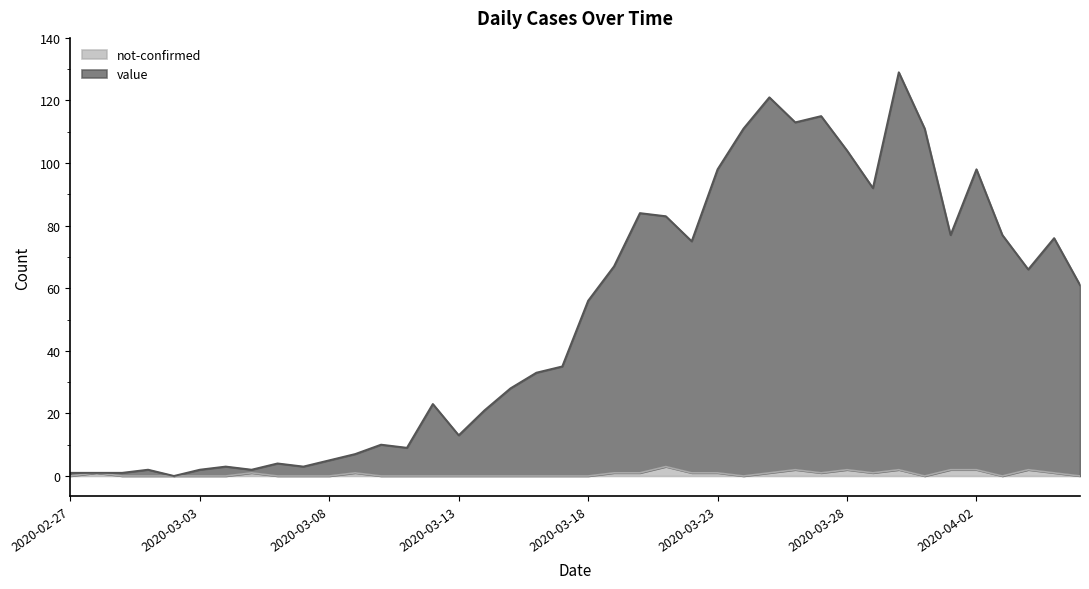

What value does the value series have at 2020-03-18, to the nearest 5?

55